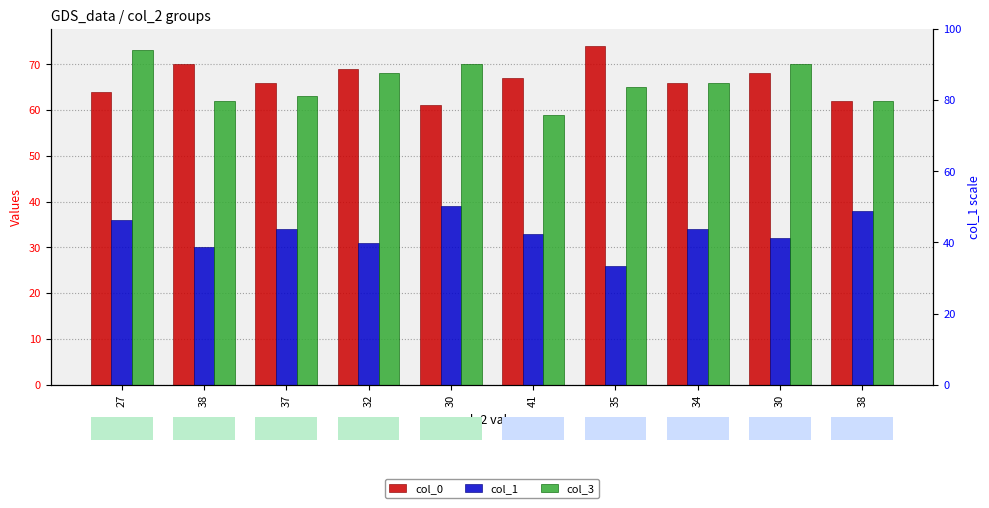

How many data points in col_0 are above 67?

4